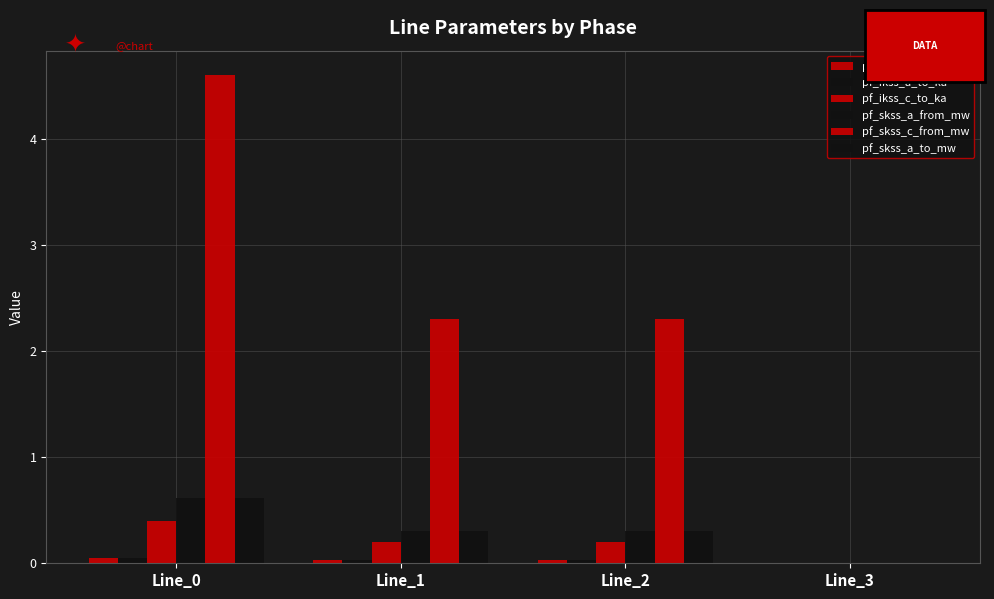

How many distinct data groups are displayed?

6